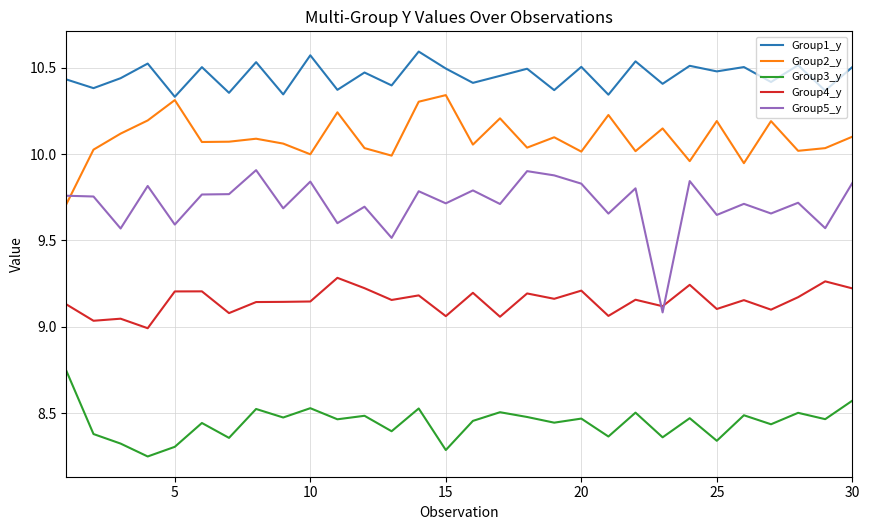

Which series has the widest spread of values?

Group5_y